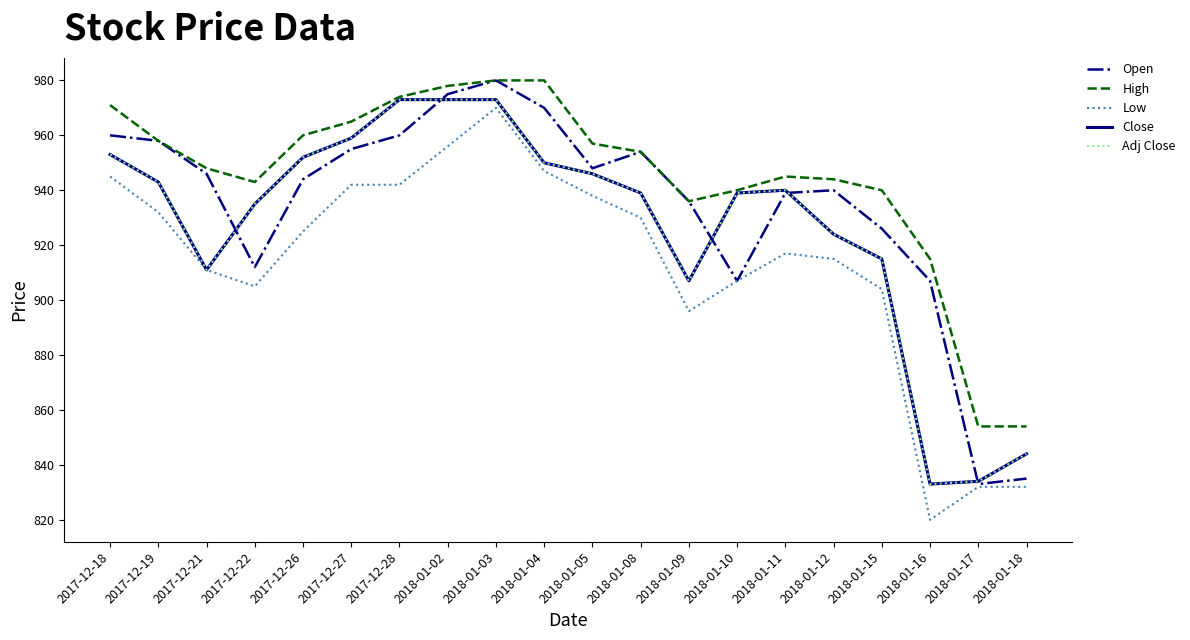

What is the sum of all Open values?

18685